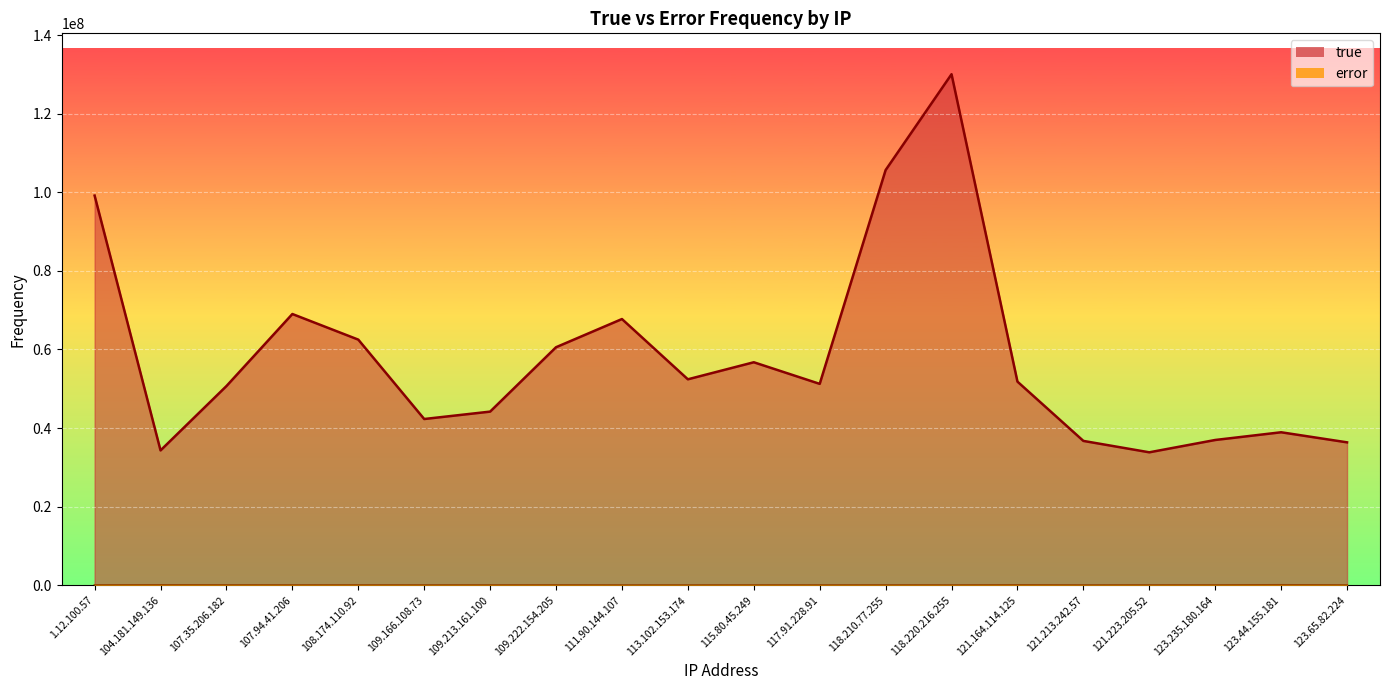

What are all the series names shown in the legend?

true, error